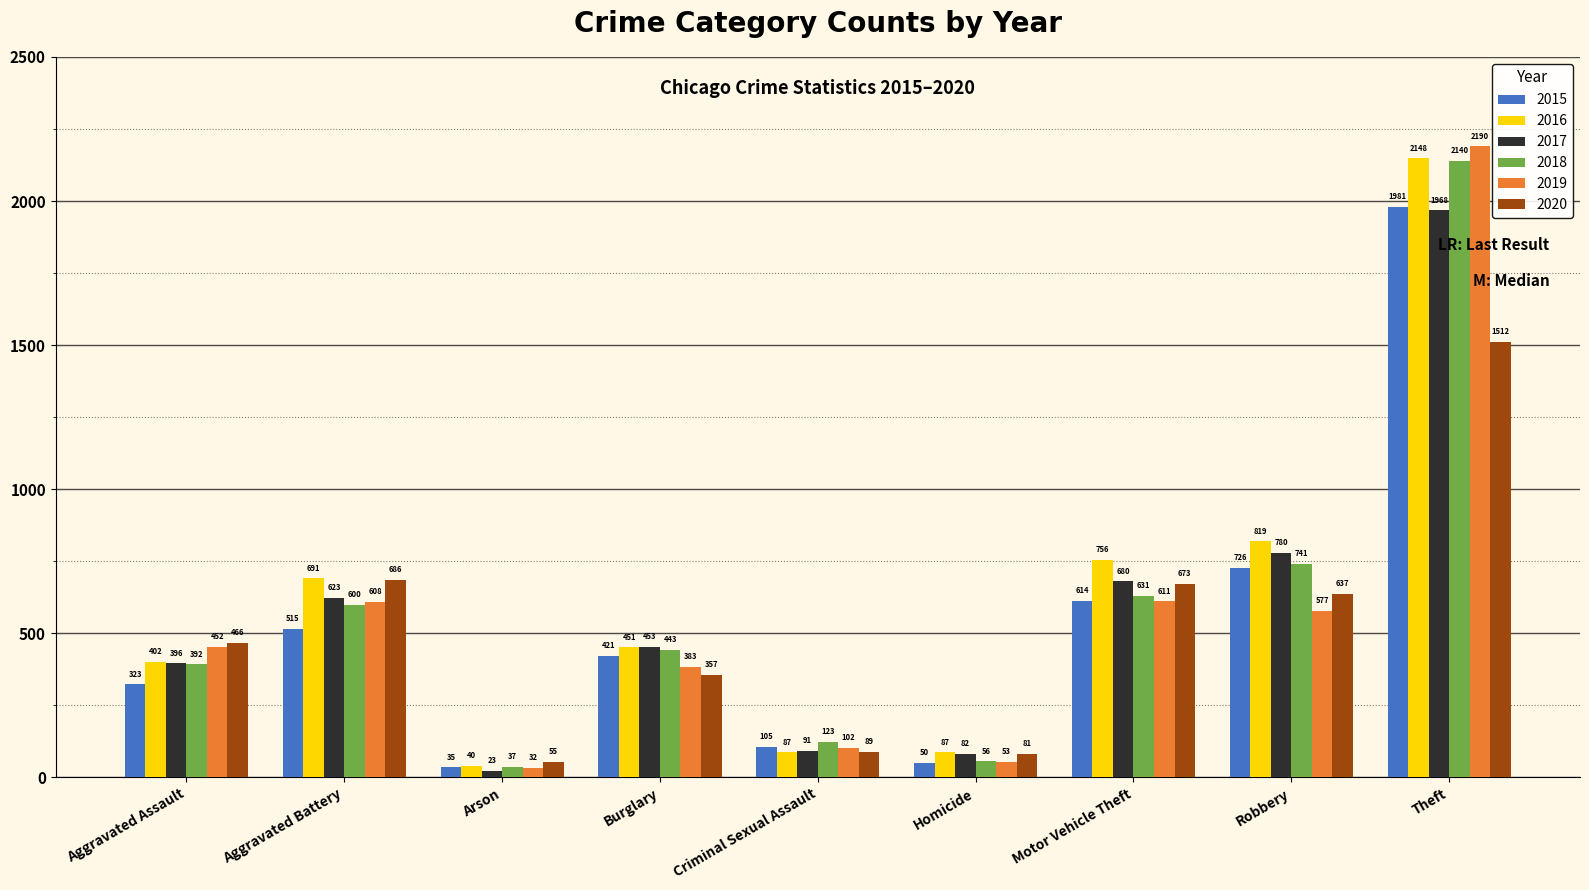

At which category is the sum across all series the highest?

Theft